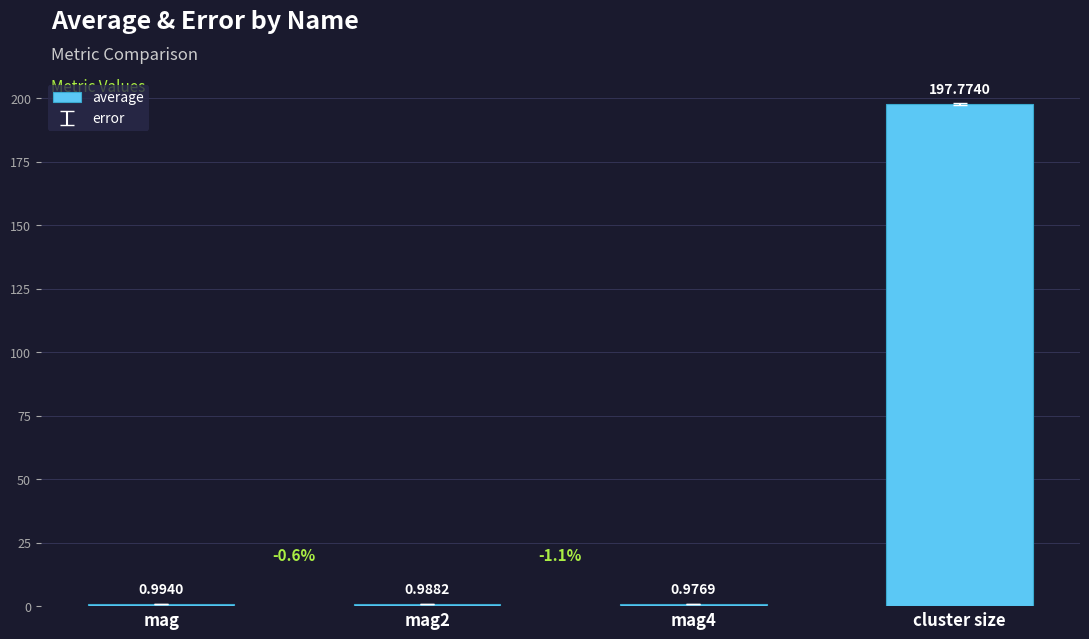

The chart shows a value of 197.8 at cluster size. True or false?

True